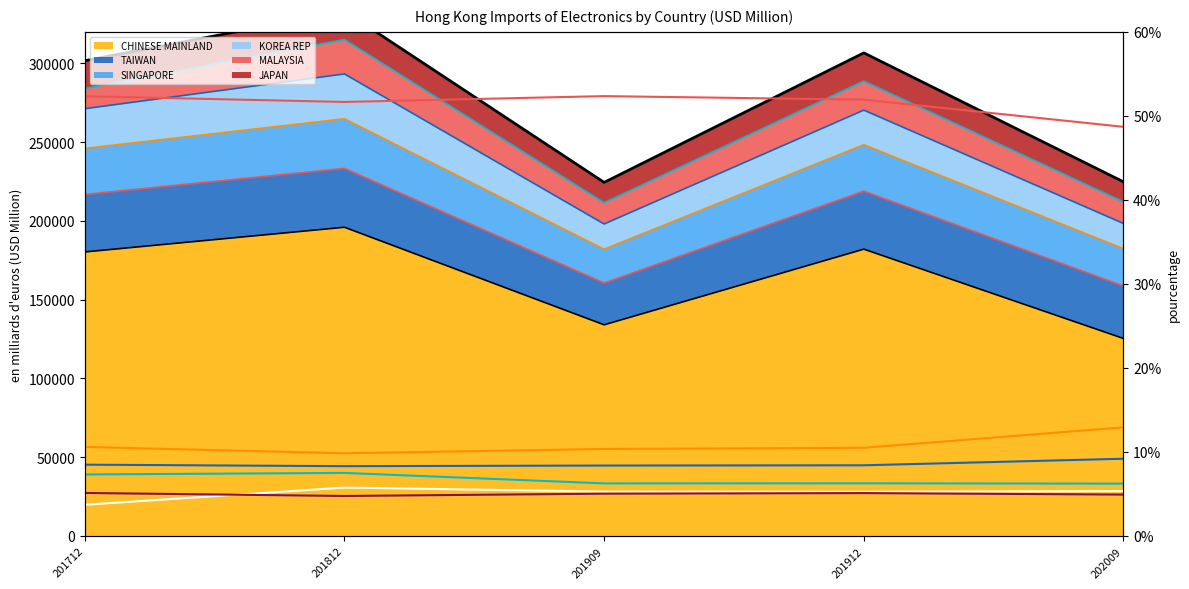

Which series has the largest total across all categories?

CHINESE MAINLAND %